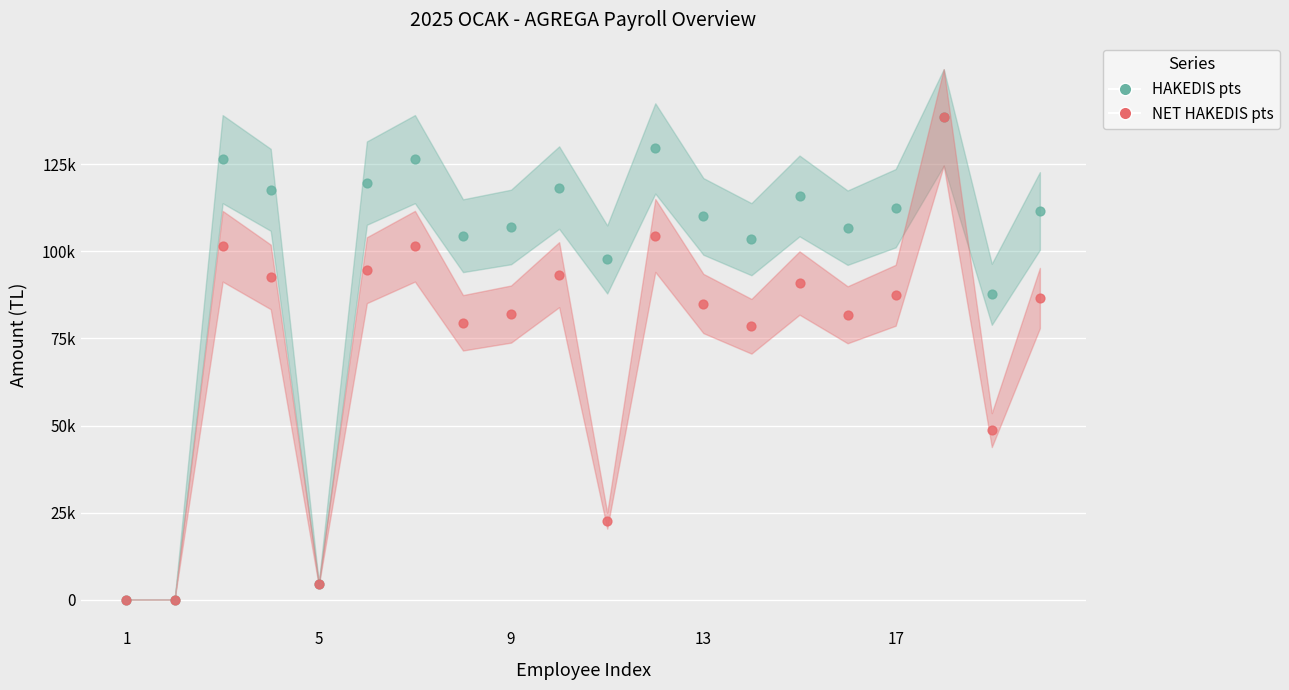

Which series contains the highest Y value?

HAKEDIS